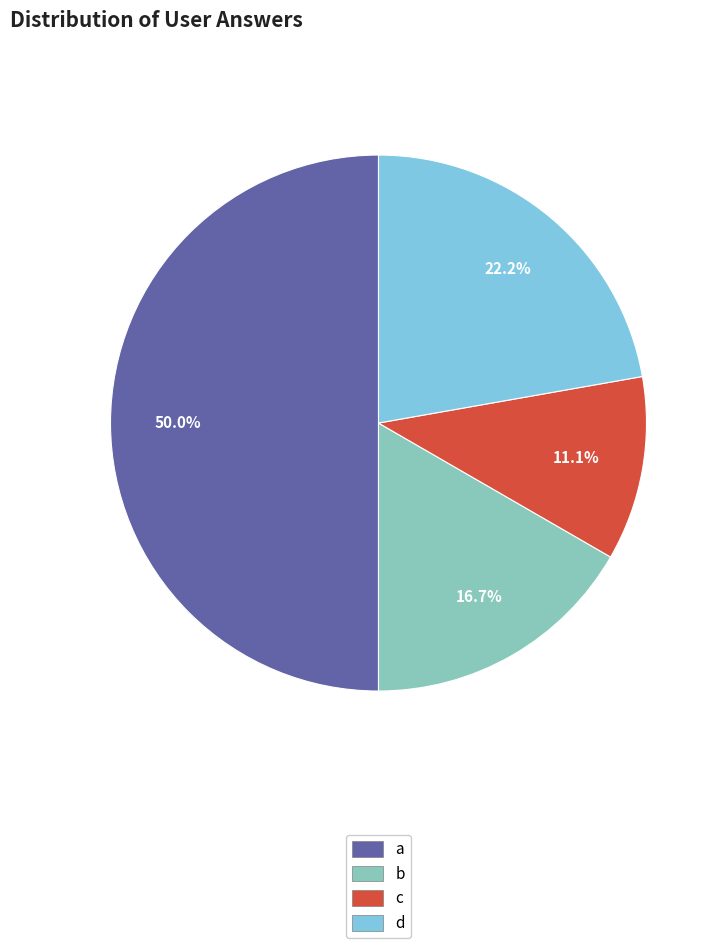

What is the ratio of the value at a to the value at c?

4.5